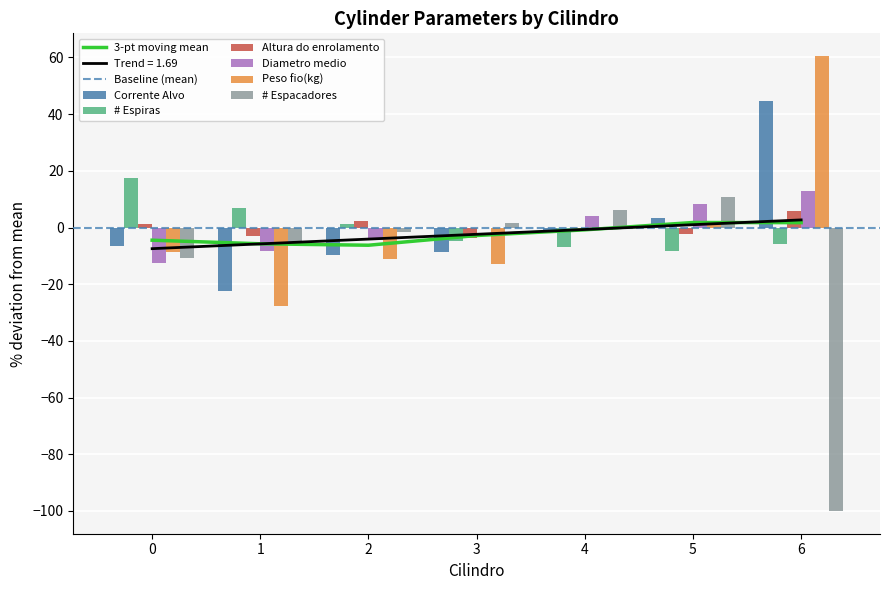

What is the difference between the second highest and second lowest values in the Peso fio(kg) series?

14.4